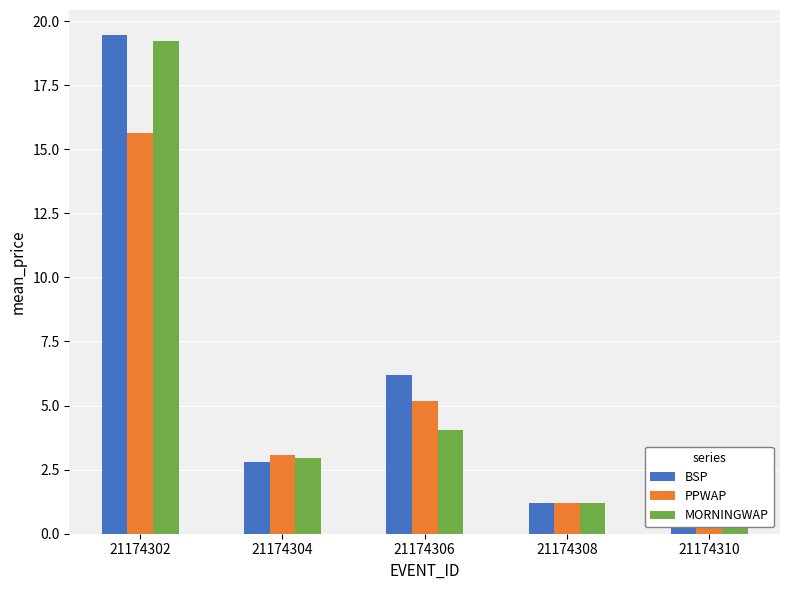

How many bars are there in each group?

3